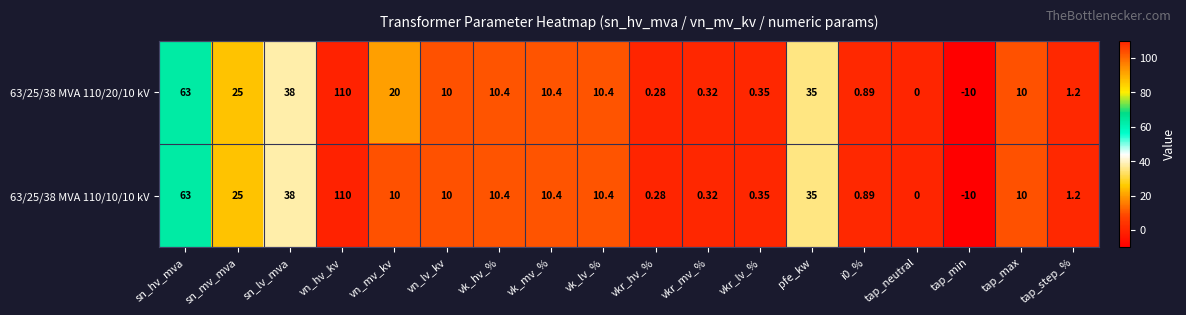

At which label does 63/25/38 MVA 110/10/10 kV first exceed 10?

sn_hv_mva